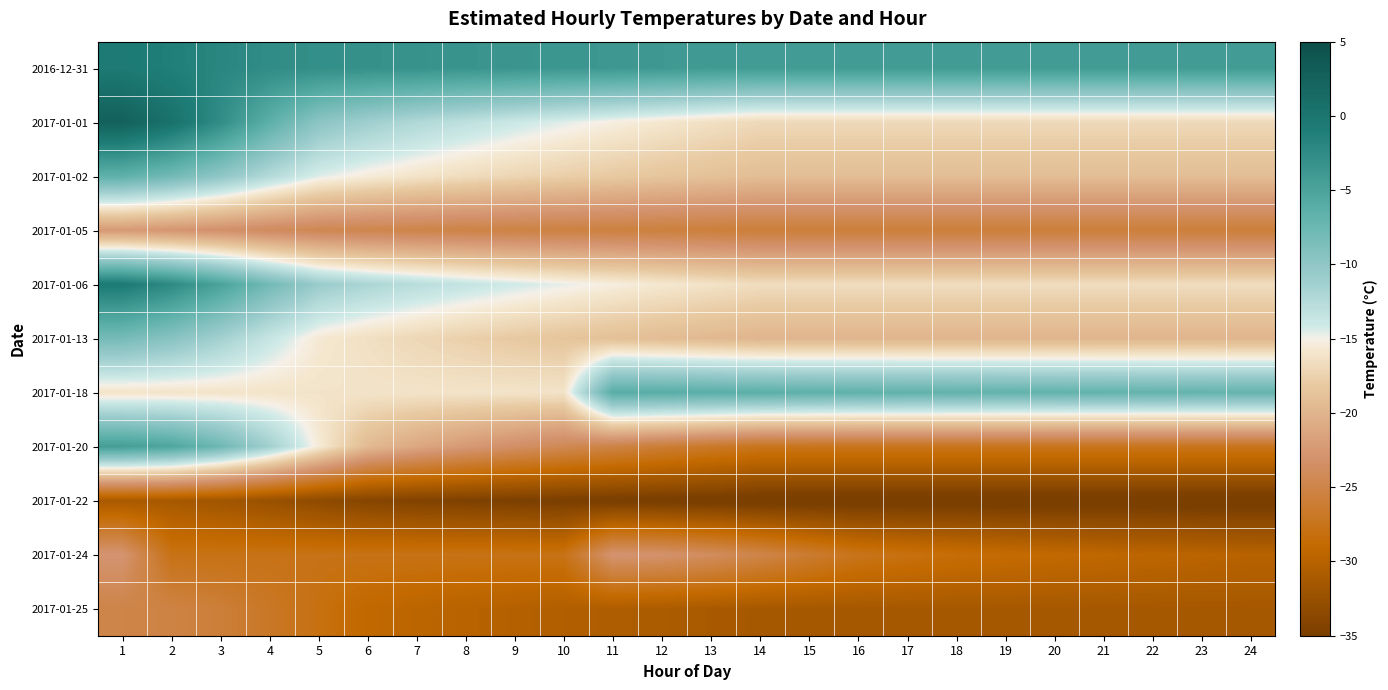

Reading left to right, transcribe all the data shown in this chart.

2016-12-31: 1=-0.6	2=-1.2	3=-1.9	4=-2.6	5=-2.9	6=-3.1	7=-3.3	8=-3.4	9=-3.5	10=-3.7	11=-3.8	12=-3.9	13=-4.0	14=-4.1	15=-4.1	16=-4.1	17=-4.1	18=-4.1	19=-4.1	20=-4.1	21=-4.1	22=-4.1	23=-4.1	24=-4.1
2017-01-01: 1=2.6	2=0.5	3=-2.7	4=-6.4	5=-9.7	6=-11.1	7=-12.2	8=-13.1	9=-13.9	10=-14.6	11=-15.2	12=-15.8	13=-16.4	14=-16.9	15=-16.9	16=-16.9	17=-16.9	18=-16.9	19=-16.9	20=-16.9	21=-16.9	22=-16.9	23=-16.9	24=-16.9
2017-01-02: 1=-6.6	2=-8.0	3=-10.0	4=-12.4	5=-14.5	6=-15.4	7=-16.1	8=-16.7	9=-17.2	10=-17.6	11=-18.1	12=-18.5	13=-18.8	14=-19.2	15=-19.2	16=-19.2	17=-19.2	18=-19.2	19=-19.2	20=-19.2	21=-19.2	22=-19.2	23=-19.2	24=-19.2
2017-01-05: 1=-22.4	2=-22.7	3=-23.3	4=-24.0	5=-24.5	6=-24.8	7=-25.0	8=-25.1	9=-25.3	10=-25.4	11=-25.5	12=-25.6	13=-25.7	14=-25.8	15=-25.8	16=-25.8	17=-25.8	18=-25.8	19=-25.8	20=-25.8	21=-25.8	22=-25.8	23=-25.8	24=-25.8
2017-01-06: 1=-0.6	2=-2.3	3=-4.9	4=-8.0	5=-10.8	6=-11.9	7=-12.8	8=-13.5	9=-14.1	10=-14.7	11=-15.3	12=-15.8	13=-16.2	14=-16.7	15=-16.7	16=-16.7	17=-16.7	18=-16.7	19=-16.7	20=-16.7	21=-16.7	22=-16.7	23=-16.7	24=-16.7
2017-01-13: 1=-8.2	2=-9.5	3=-11.4	4=-13.6	5=-15.6	6=-16.5	7=-17.1	8=-17.6	9=-18.1	10=-18.5	11=-18.9	12=-19.3	13=-19.6	14=-19.9	15=-19.9	16=-19.9	17=-19.9	18=-19.9	19=-19.9	20=-19.9	21=-19.9	22=-19.9	23=-19.9	24=-19.9
2017-01-18: 1=-16.1	2=-16.1	3=-16.1	4=-16.1	5=-16.1	6=-16.1	7=-16.1	8=-16.1	9=-16.1	10=-16.1	11=-6.1	12=-6.1	13=-6.2	14=-6.4	15=-6.5	16=-6.7	17=-6.8	18=-6.8	19=-6.9	20=-6.9	21=-6.9	22=-7.0	23=-7.0	24=-7.0
2017-01-20: 1=-4.4	2=-5.3	3=-7.7	4=-11.3	5=-15.5	6=-19.5	7=-21.1	8=-22.4	9=-23.4	10=-24.4	11=-25.2	12=-26.0	13=-26.7	14=-27.4	15=-27.4	16=-27.4	17=-27.4	18=-27.4	19=-27.4	20=-27.4	21=-27.4	22=-27.4	23=-27.4	24=-27.4
2017-01-22: 1=-31.1	2=-31.3	3=-31.7	4=-32.4	5=-33.3	6=-34.1	7=-34.4	8=-34.6	9=-34.8	10=-35.0	11=-35.2	12=-35.3	13=-35.5	14=-35.6	15=-35.6	16=-35.6	17=-35.6	18=-35.6	19=-35.6	20=-35.6	21=-35.6	22=-35.6	23=-35.6	24=-35.6
2017-01-24: 1=-22.8	2=-27.8	3=-27.8	4=-27.8	5=-27.8	6=-27.8	7=-27.8	8=-27.8	9=-27.8	10=-27.8	11=-22.8	12=-23.0	13=-23.8	14=-24.9	15=-26.2	16=-27.5	17=-28.0	18=-28.4	19=-28.7	20=-29.0	21=-29.3	22=-29.5	23=-29.8	24=-30.0
2017-01-25: 1=-25.0	2=-25.2	3=-25.9	4=-26.9	5=-28.0	6=-29.1	7=-29.6	8=-29.9	9=-30.2	10=-30.5	11=-30.7	12=-30.9	13=-31.1	14=-31.3	15=-31.3	16=-31.3	17=-31.3	18=-31.3	19=-31.3	20=-31.3	21=-31.3	22=-31.3	23=-31.3	24=-31.3